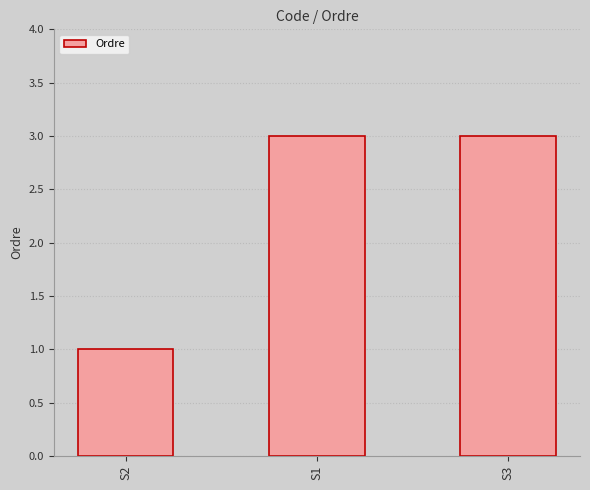

How many values are between 1 and 3?

3